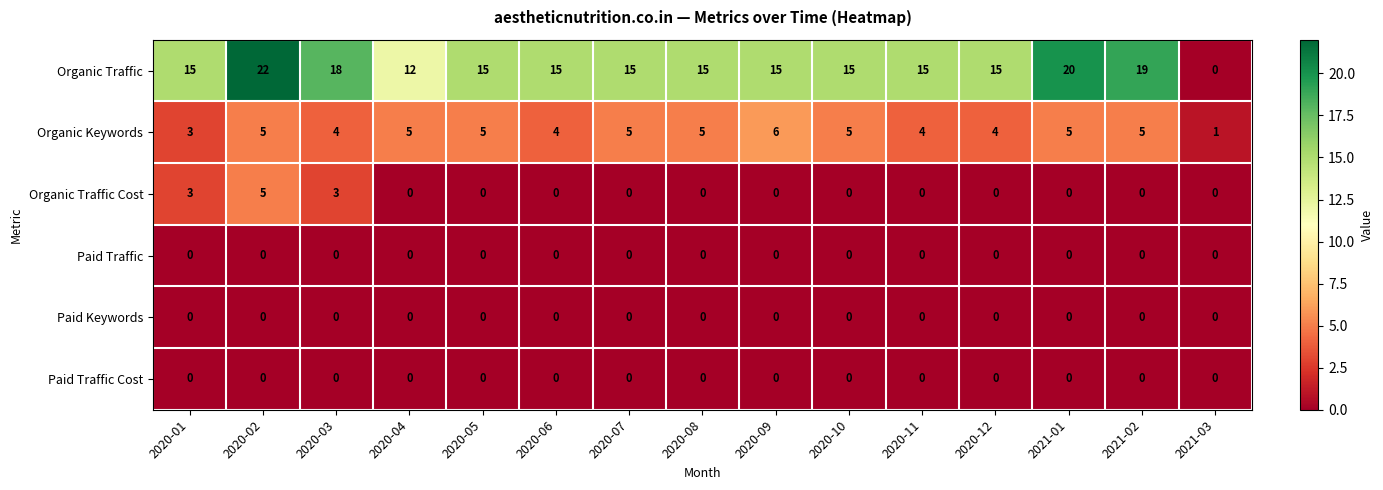

What is the greatest value displayed?

22